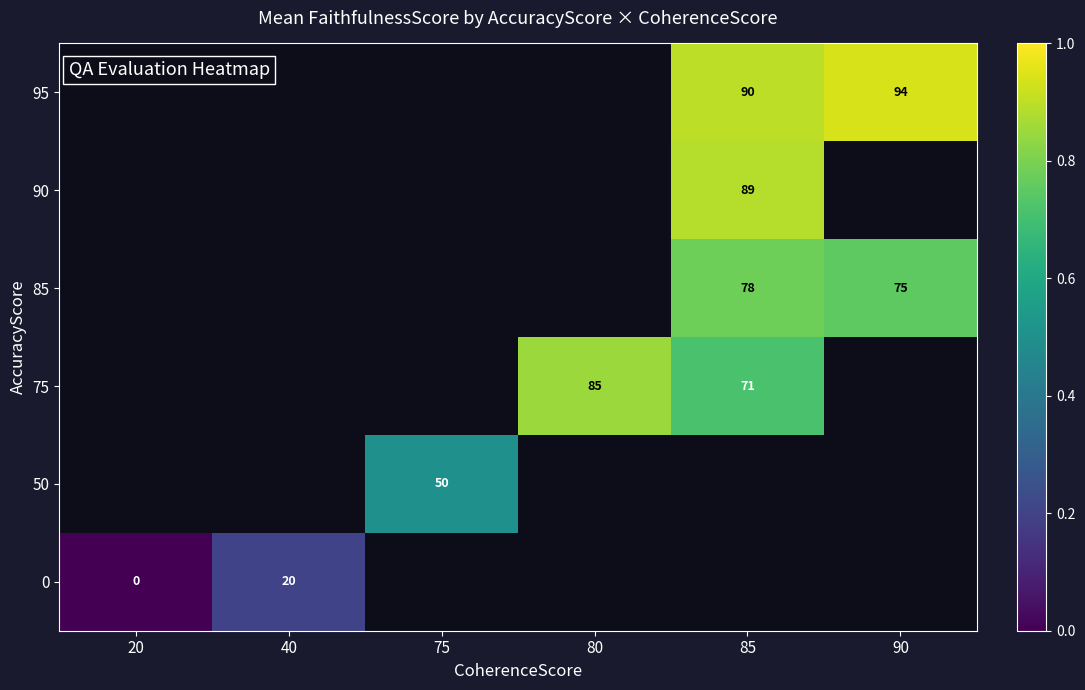

Which label corresponds to the smallest value in the chart?

20